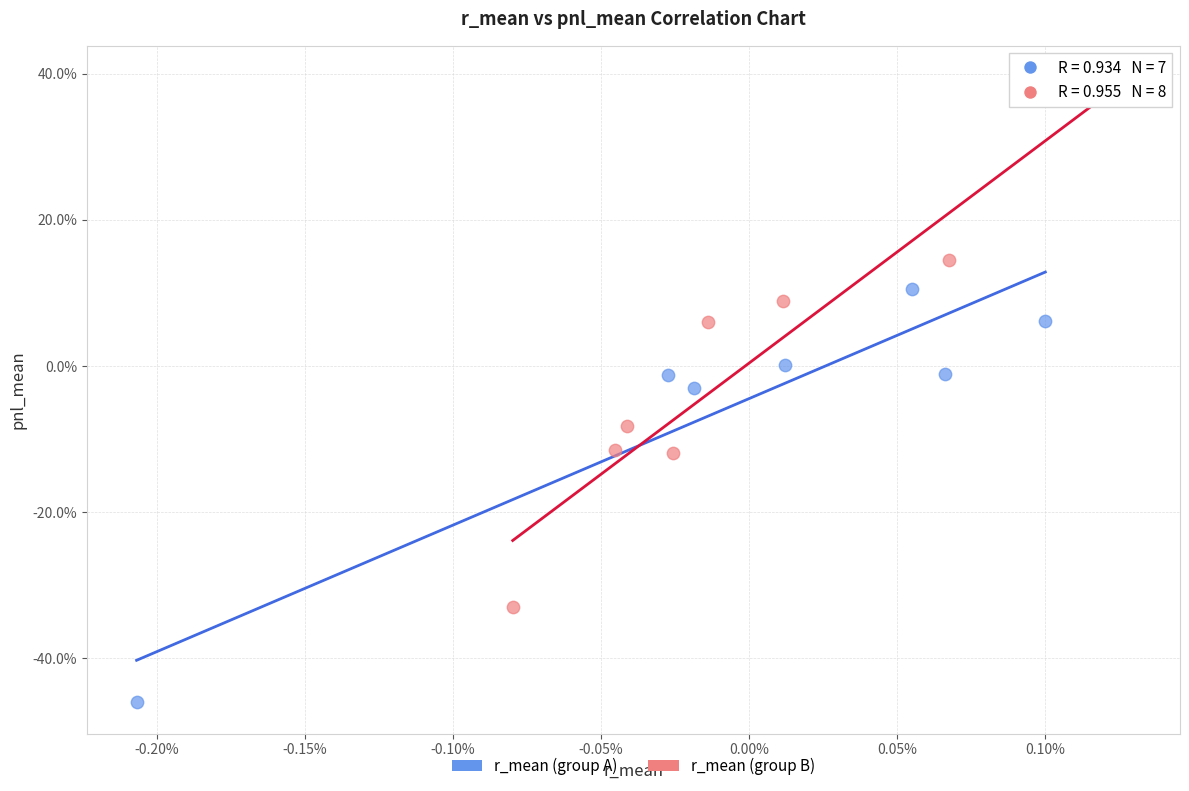

Which series contains the lowest Y value?

r_mean (group A)